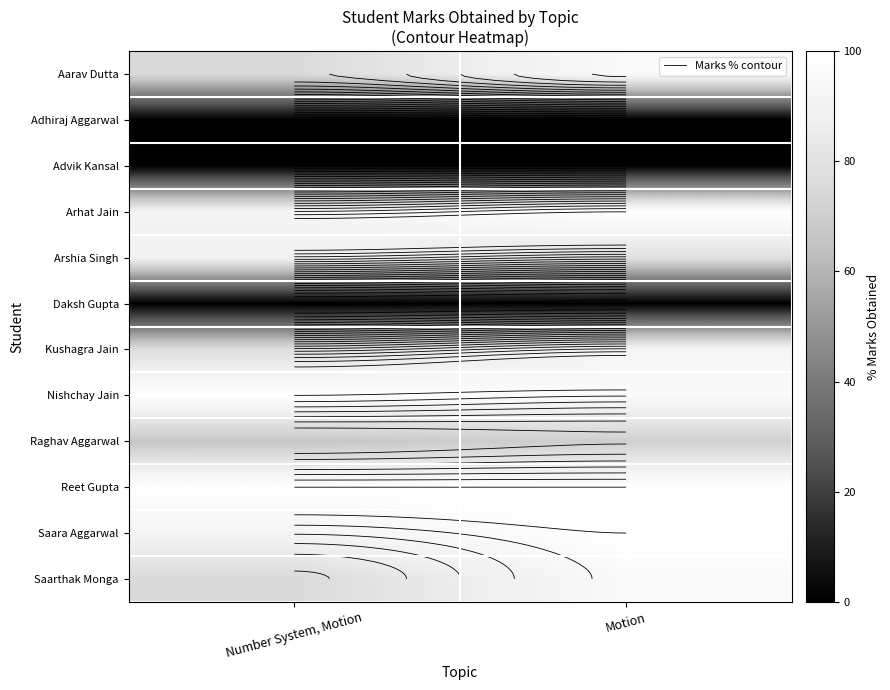

Between Number System, Motion and Motion, which is larger?

Motion